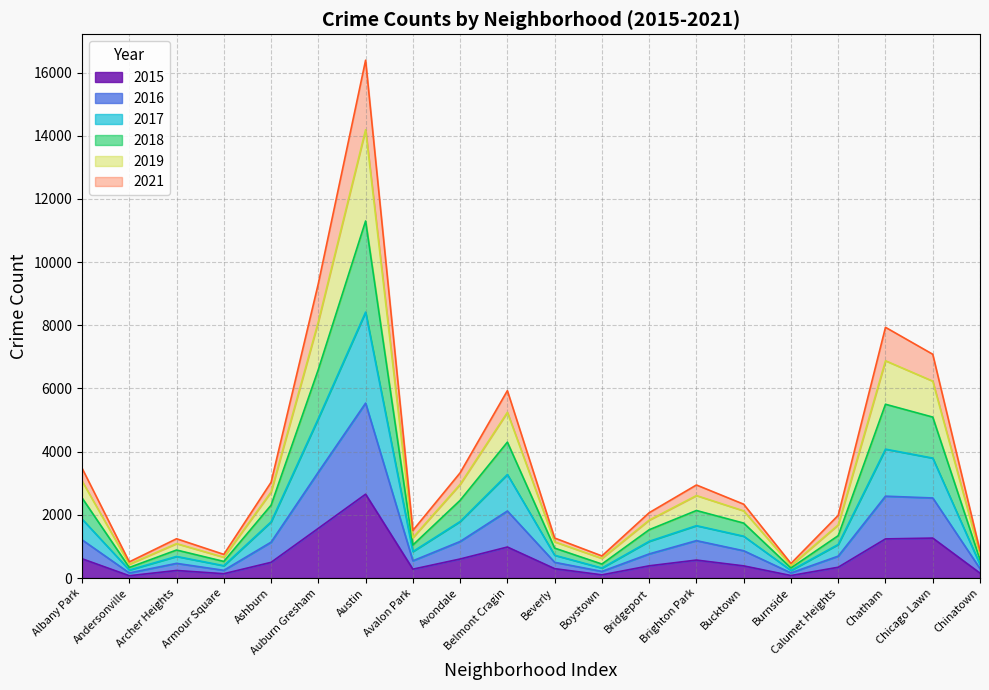

True or false: 2016 and 2018 cross at least once.

False